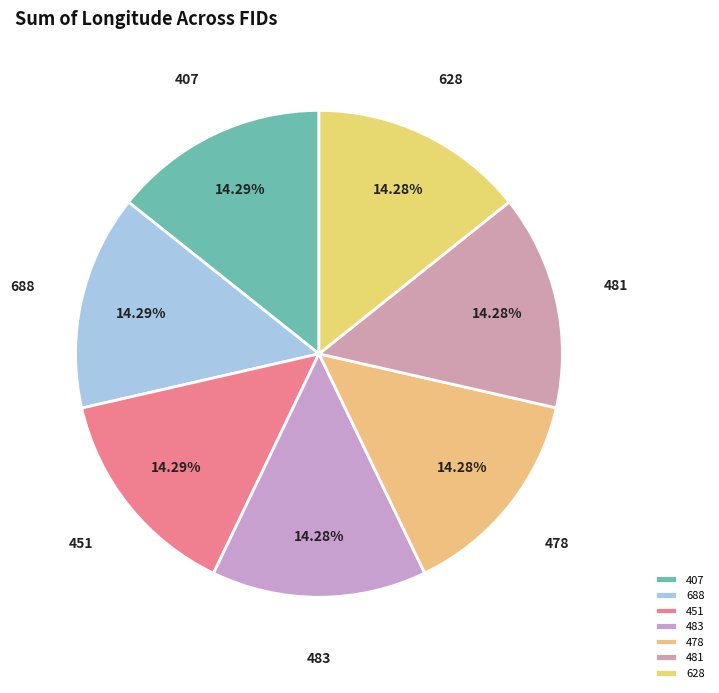

To the nearest percent, what is the average slice percentage?

14%